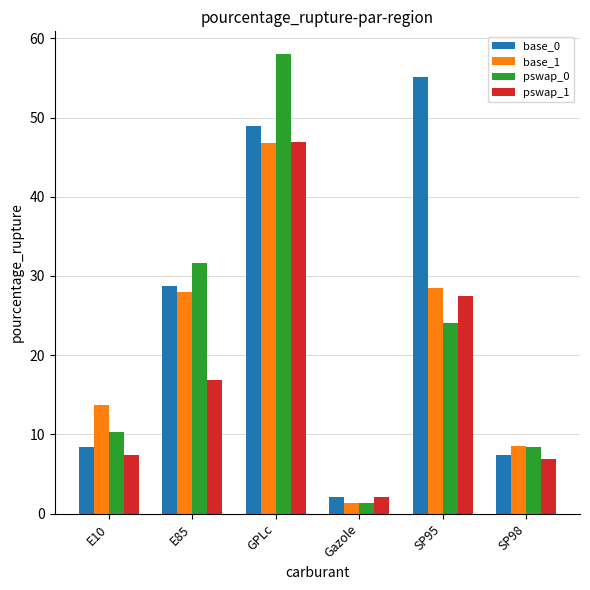

Does the chart contain any negative values?

No